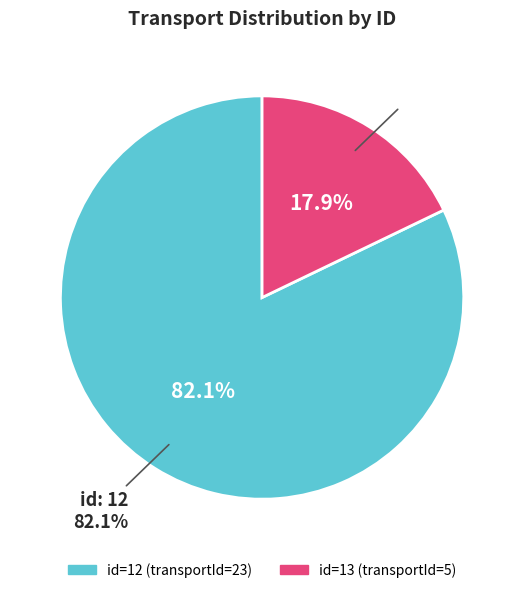

What is the smallest slice in the pie chart?

13